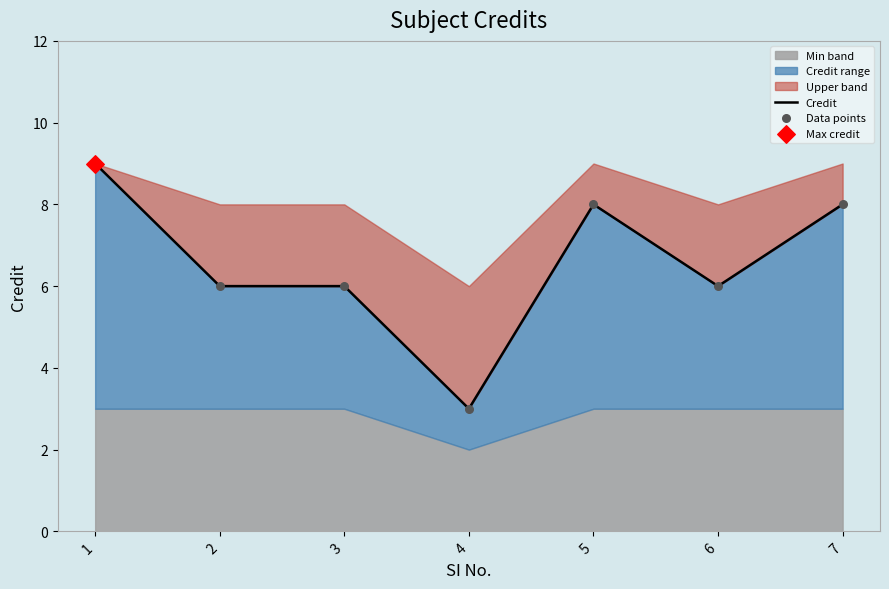

Is the value of Credit at 6 greater than the value of Data points at 6?

No